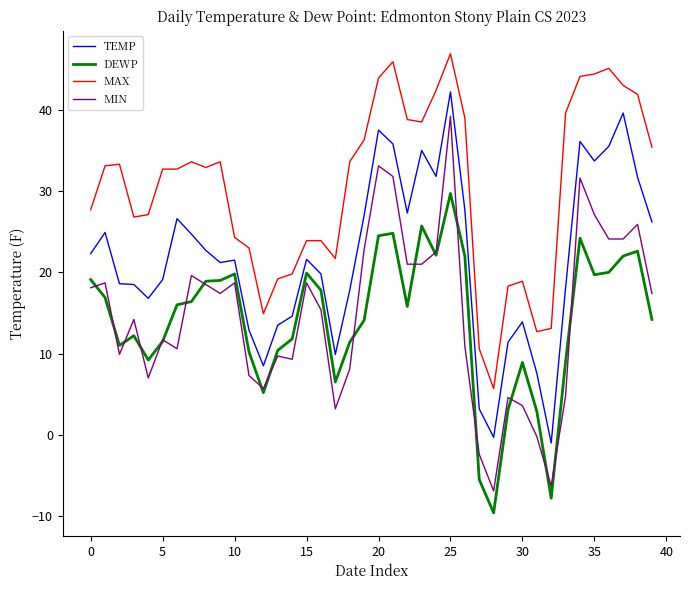

Is this an area chart (filled region under the line)?

No